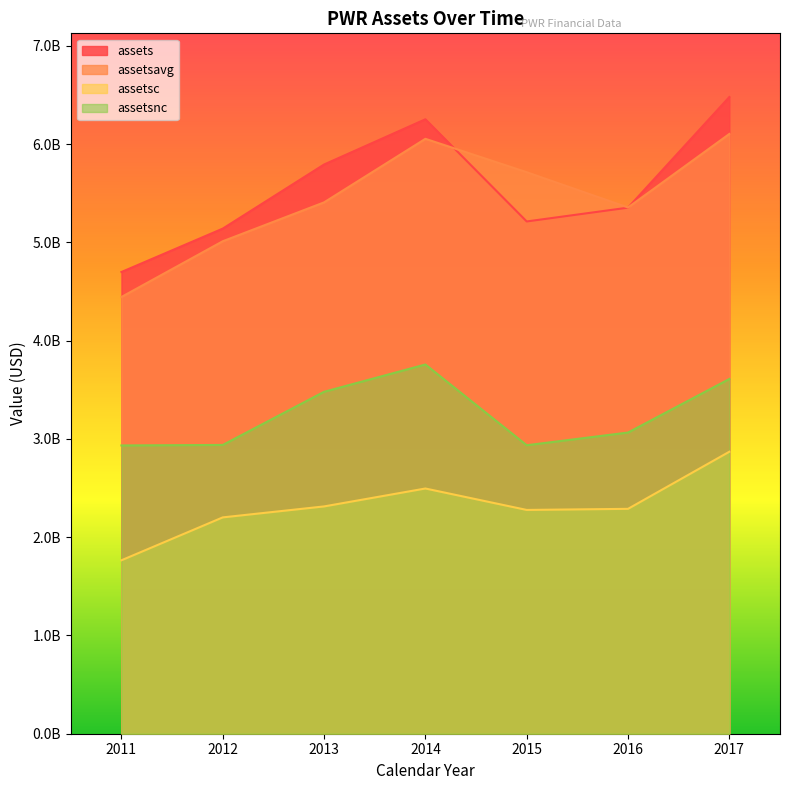

At which category does assetsavg reach its first local peak?

2014